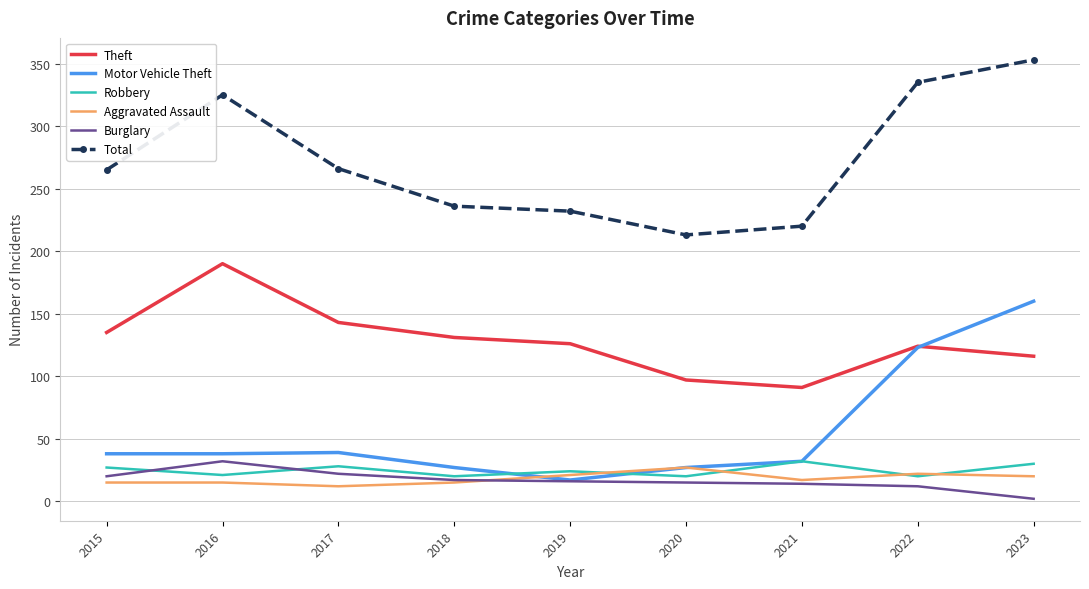

Between 2020 and 2023, which series saw the biggest shift?

Total